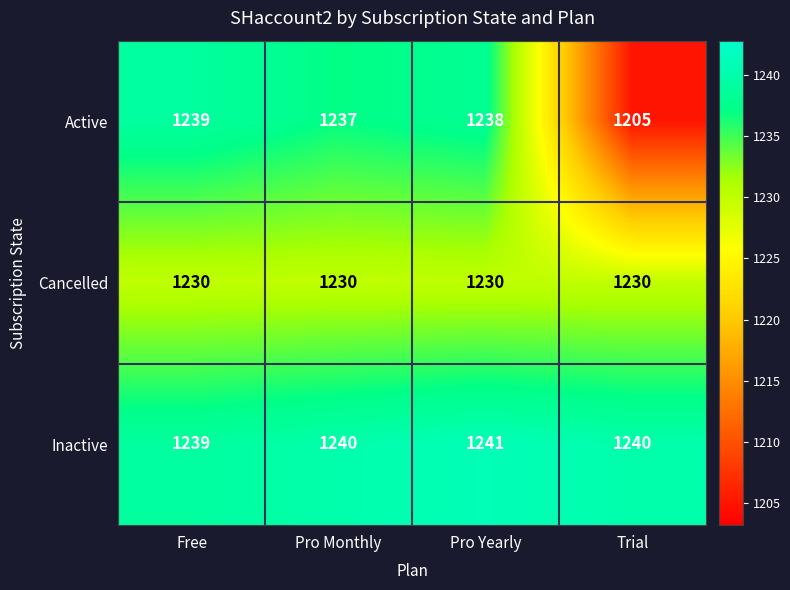

Rank the series at Pro Monthly from highest to lowest value.

Inactive, Active, Cancelled